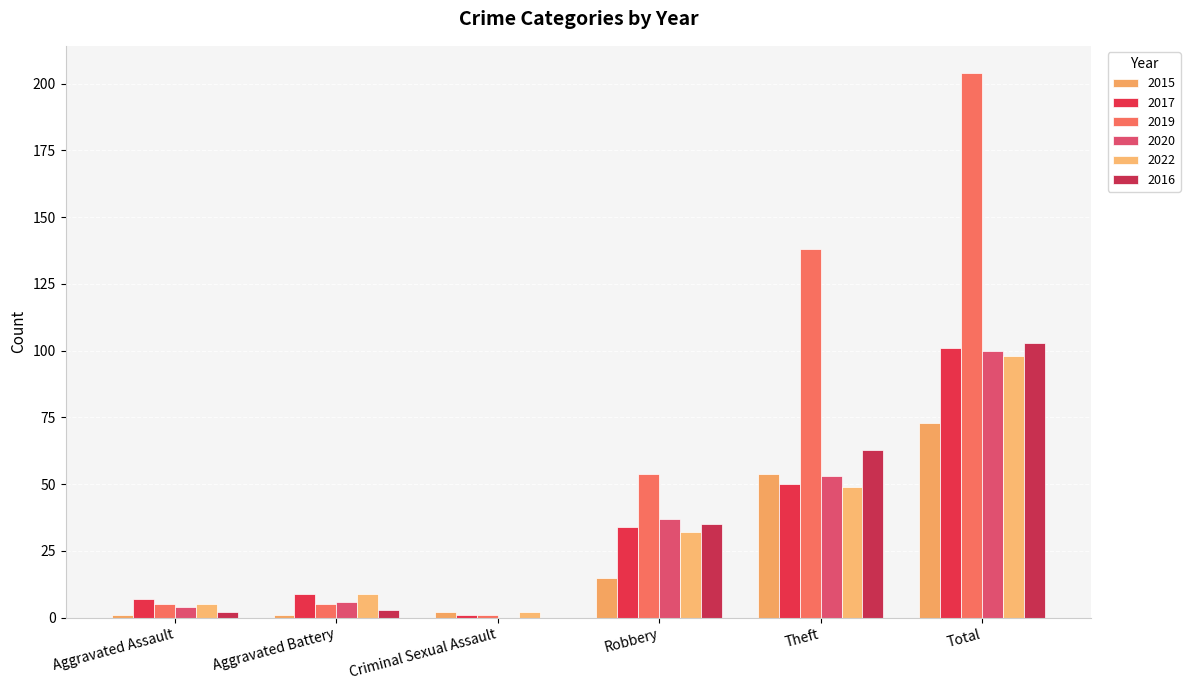

Which series has the widest spread of values?

2019